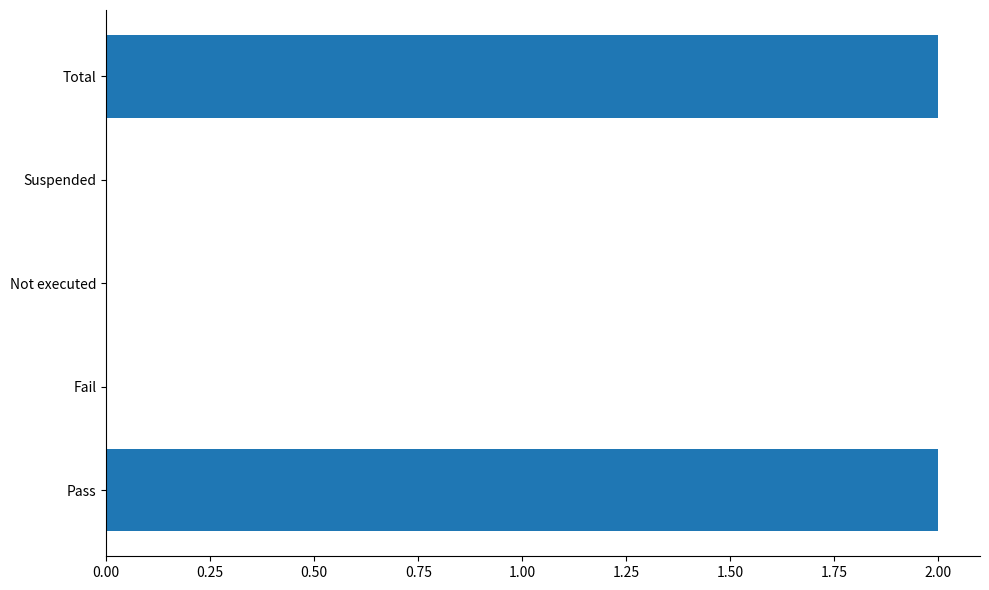

Which has a higher value, Pass or Not executed?

Pass